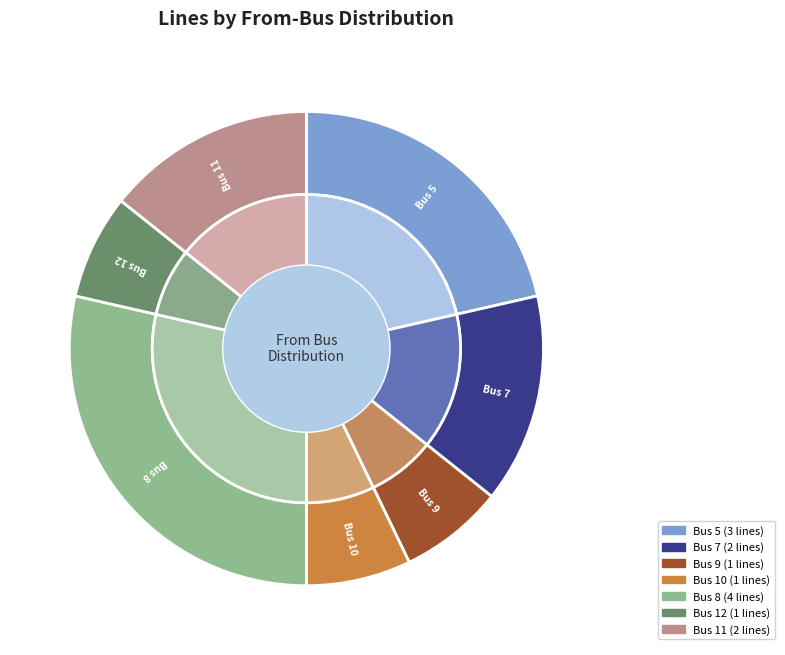

What percentage is the 8 slice, to the nearest percent?

29%